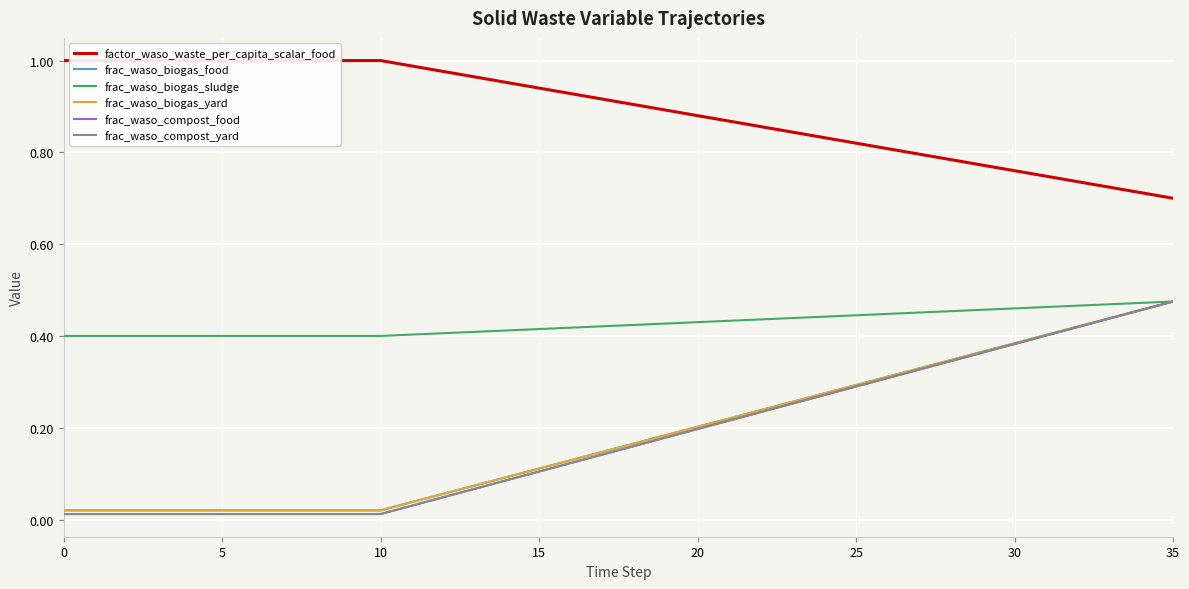

Is the value of frac_waso_biogas_sludge at 22 greater than the value of frac_waso_biogas_yard at 21?

Yes